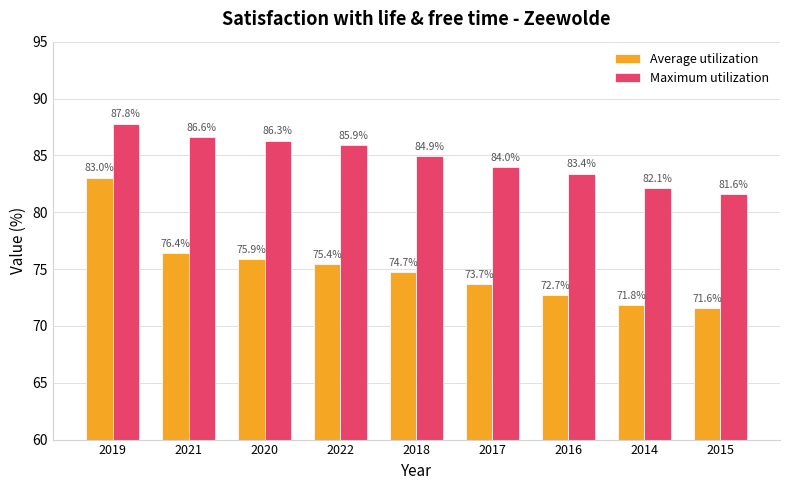

What is the label of the 8th bar from the right?

2021